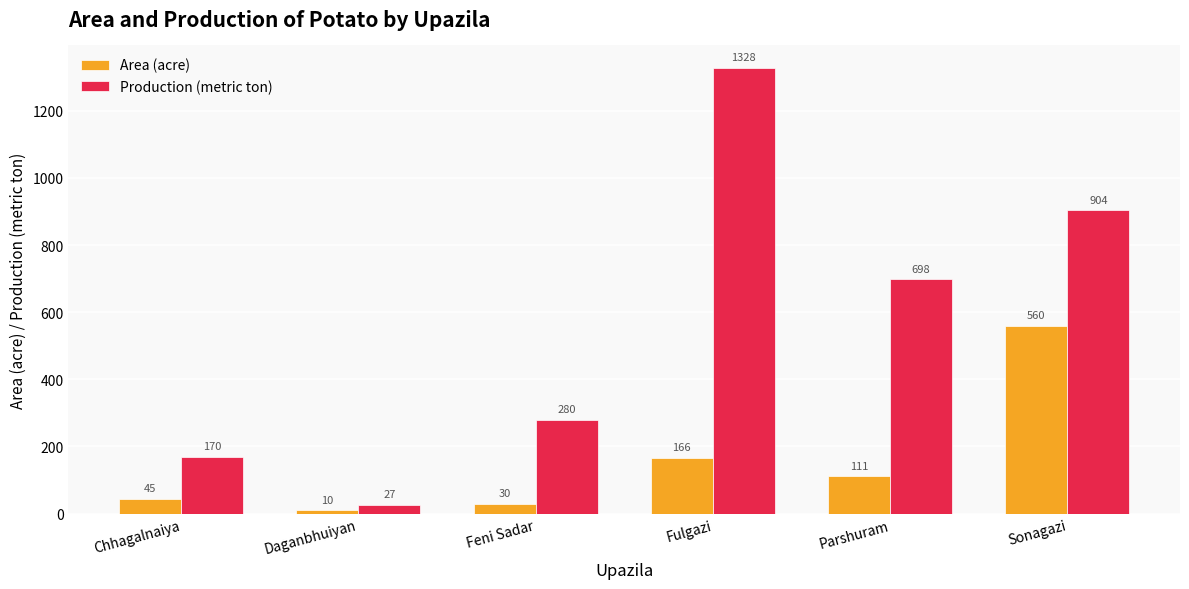

Which series has the widest spread of values?

Production (metric ton)